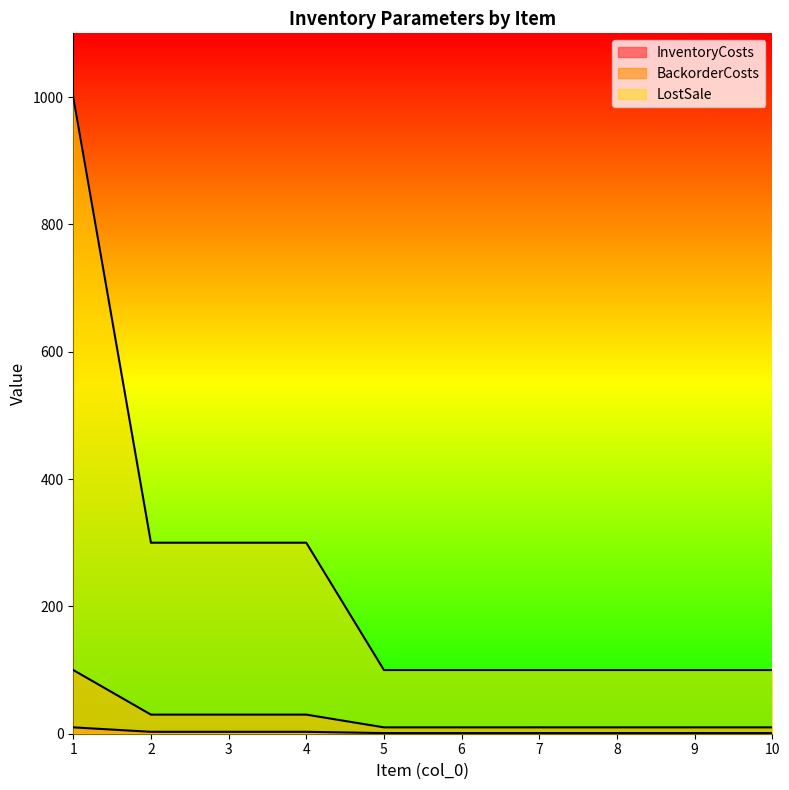

What are all the series names shown in the legend?

InventoryCosts, BackorderCosts, LostSale